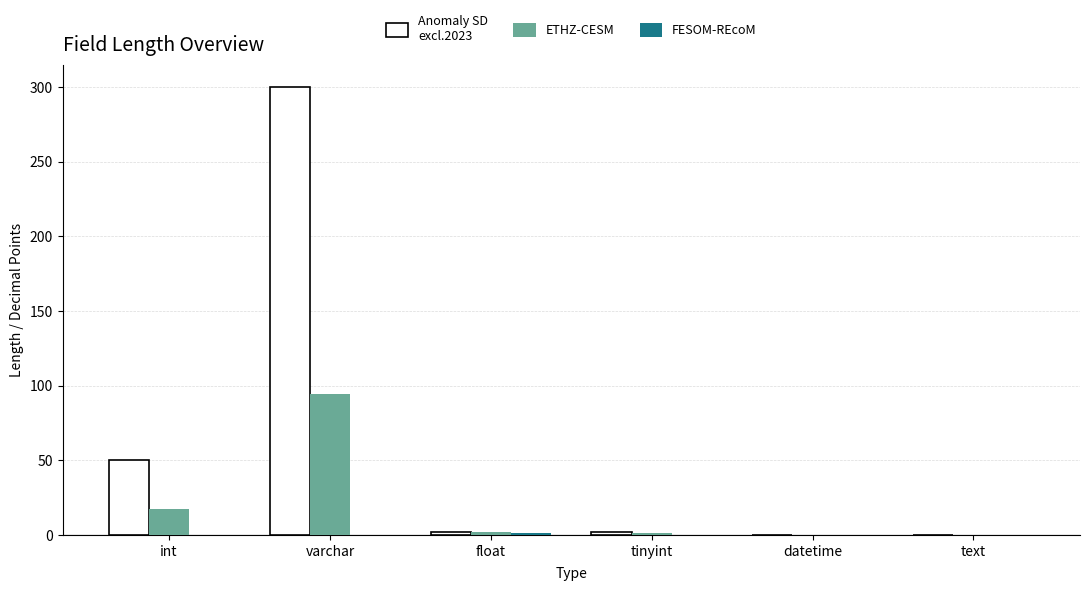

Which series has the largest total across all categories?

Anomaly SD excl.2023